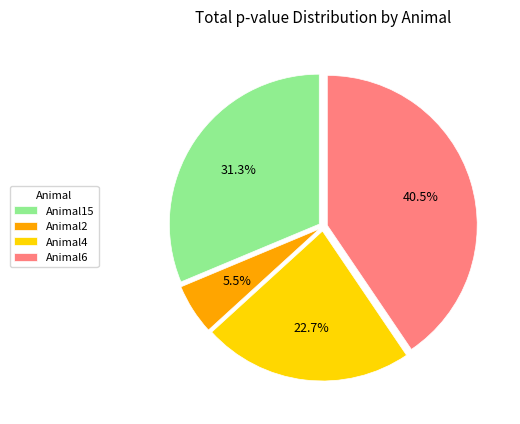

To the nearest percent, what is the average slice percentage?

25%